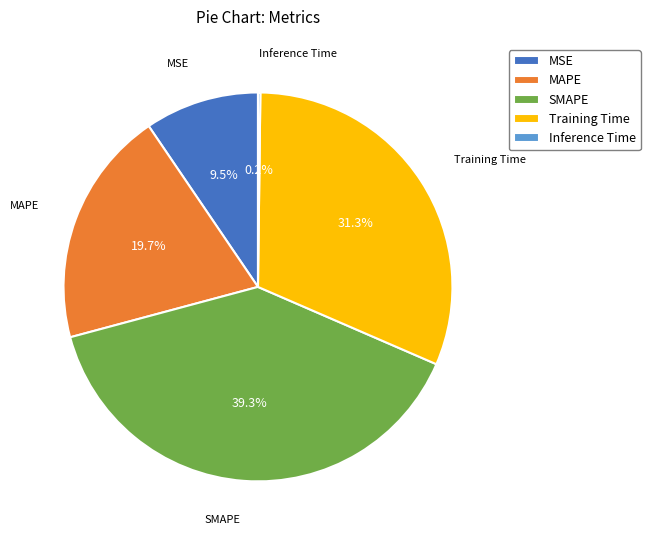

Which slice is the largest?

SMAPE